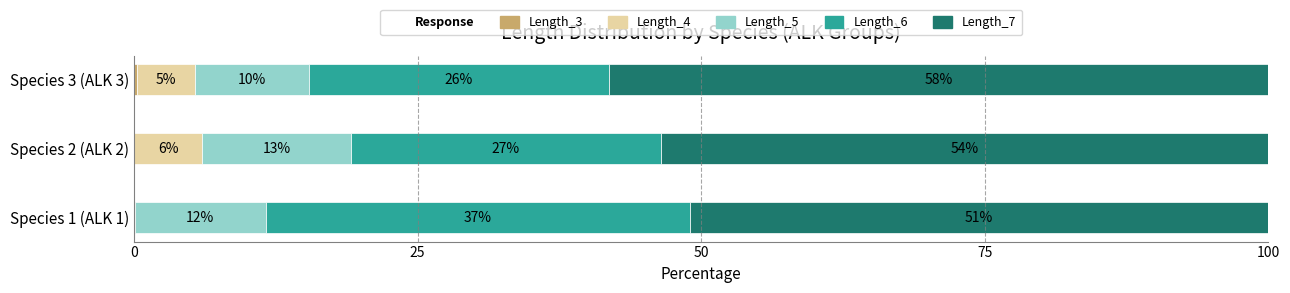

List the series in order of their peak value, highest first.

Length_7, Length_6, Length_5, Length_4, Length_3